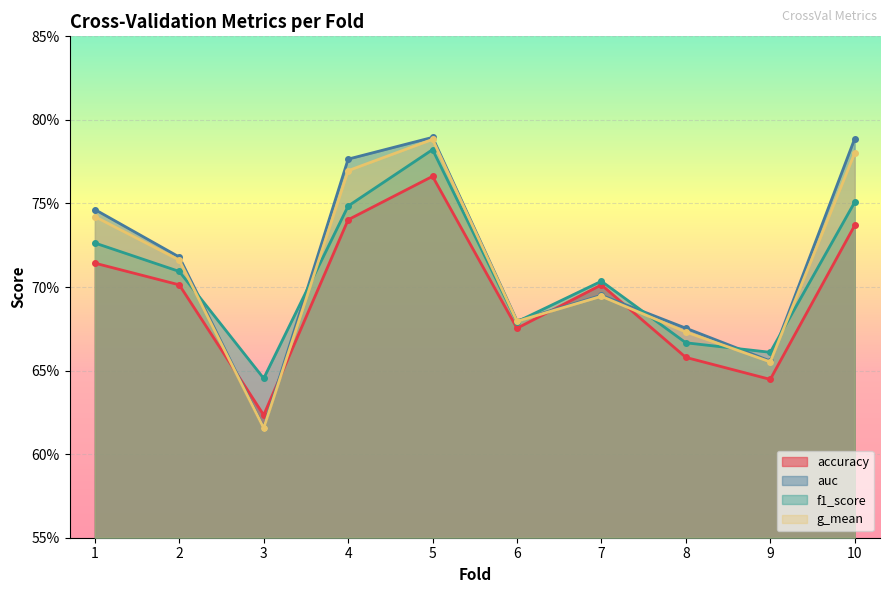

How many series are shown in this chart?

4